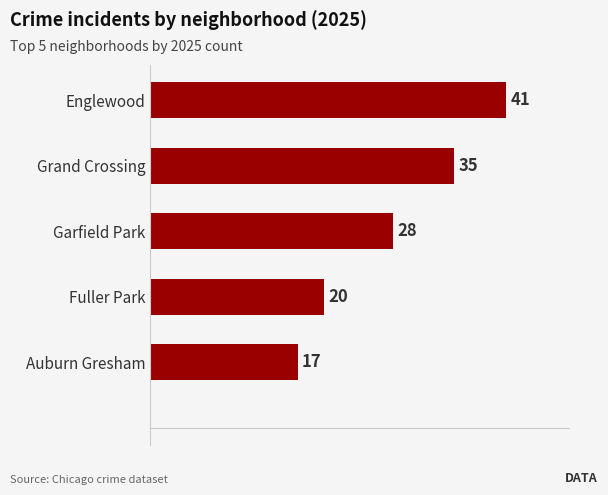

The value at Grand Crossing is 13. True or false?

False